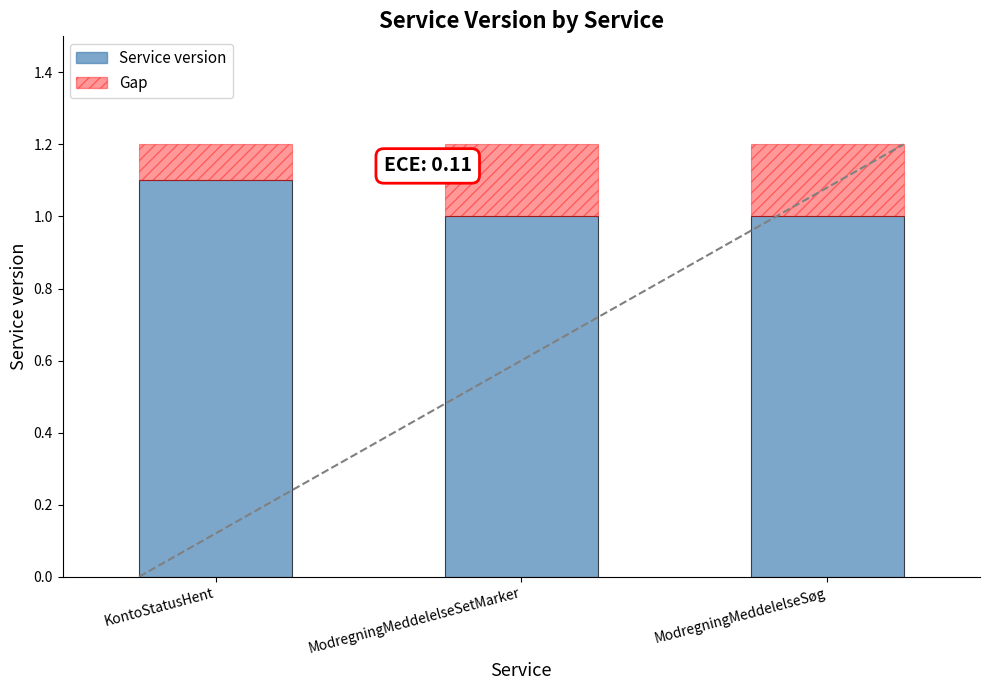

Is it true that the value at ModregningMeddelelseSetMarker is 1.6?

False